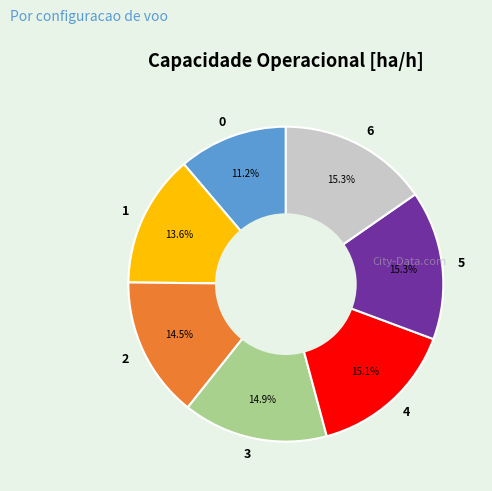

Does 5 represent more than half of the total?

No